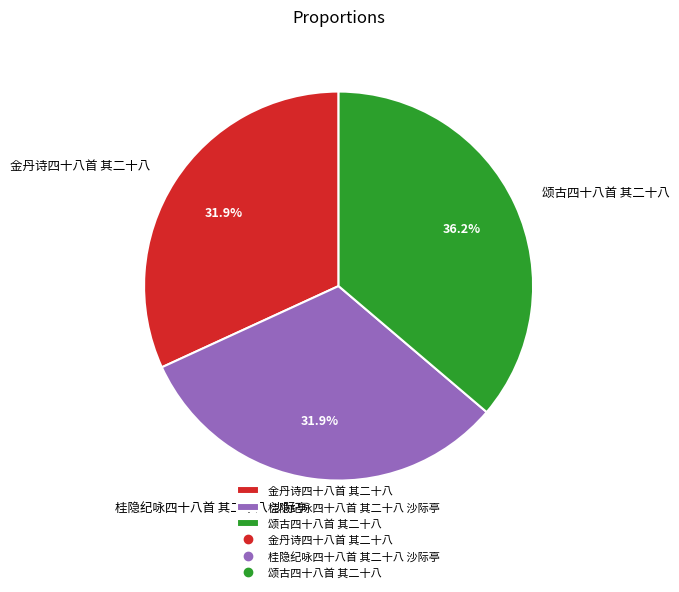

The 颂古四十八首 其二十八 slice represents 30% of the pie. True or false?

False